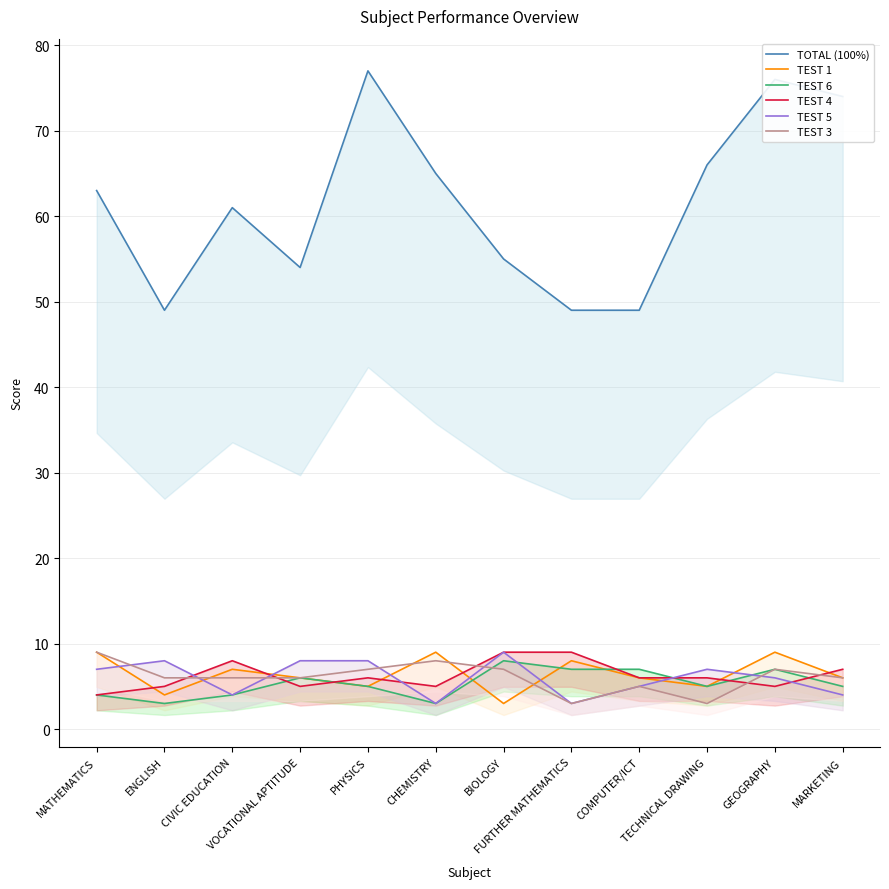

What is the label of the 2nd point from the right?

GEOGRAPHY